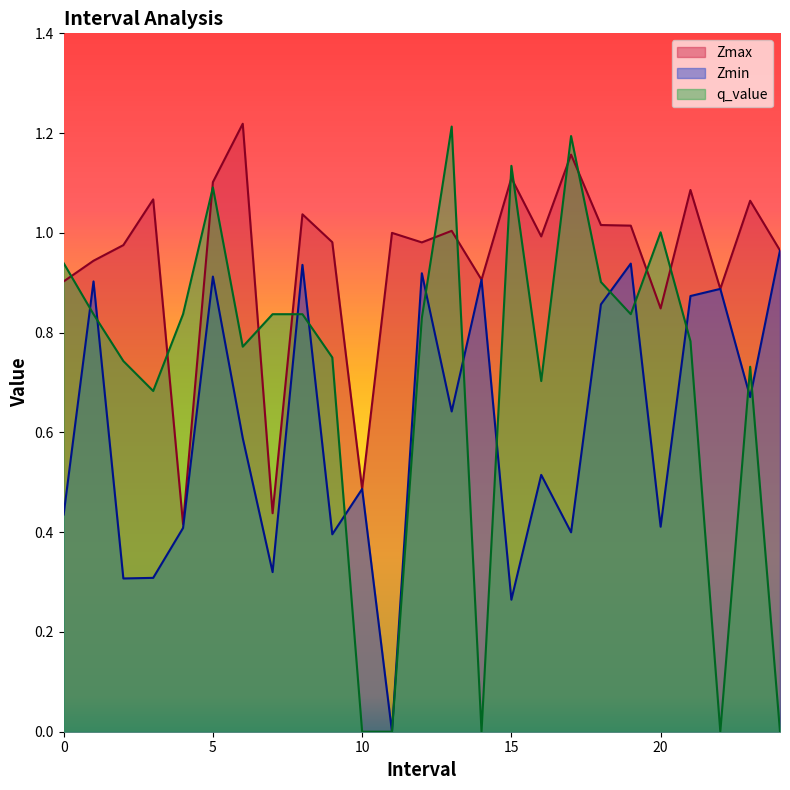

Which series has the largest total across all categories?

Zmax